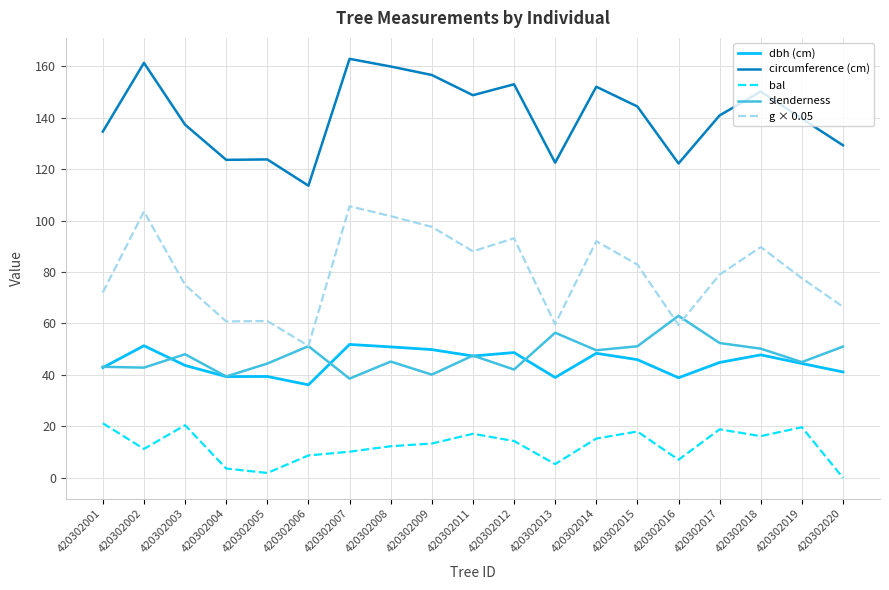

Does the chart have visible grid lines?

Yes